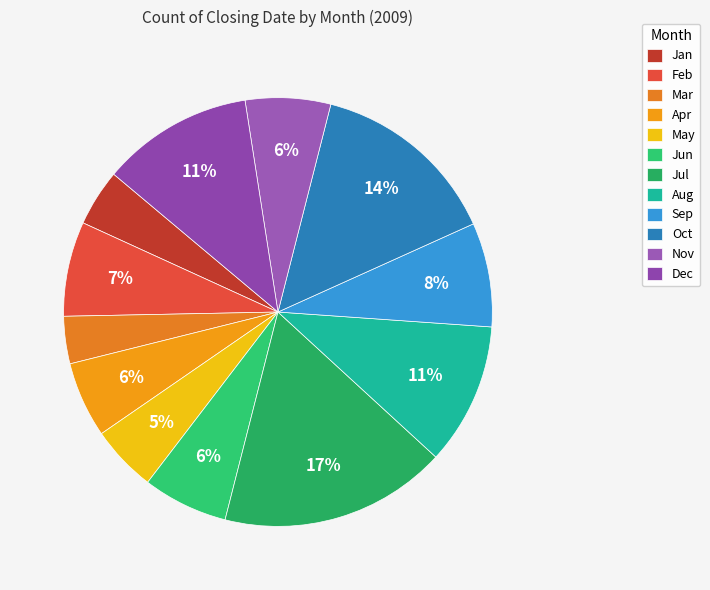

Does May account for over 50% of the chart?

No